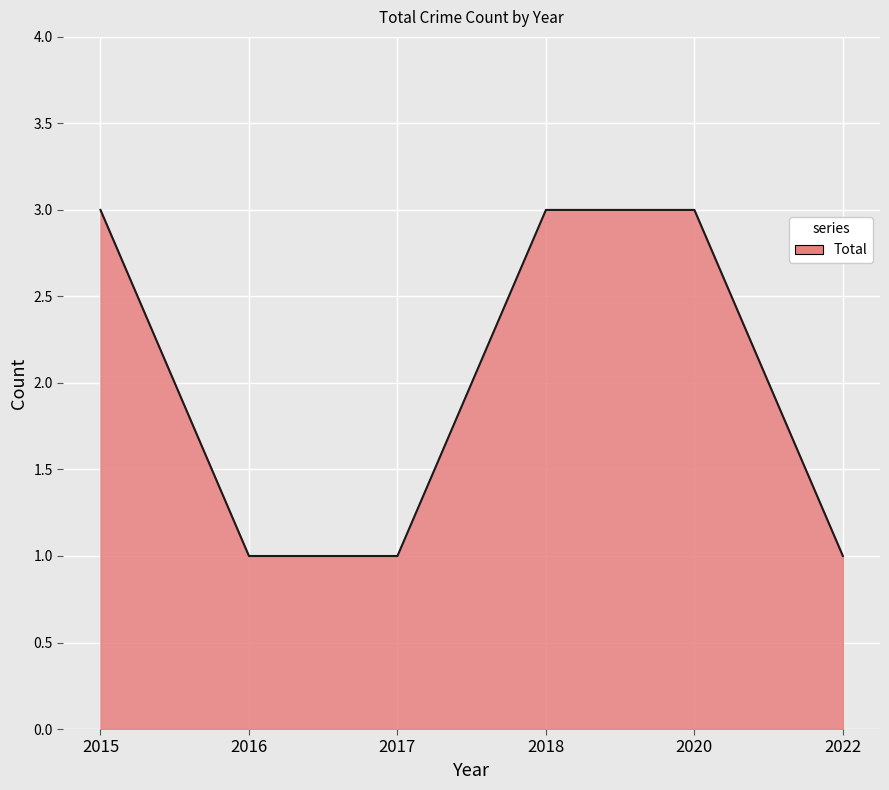

Between 2020 and 2016, which is larger?

2020